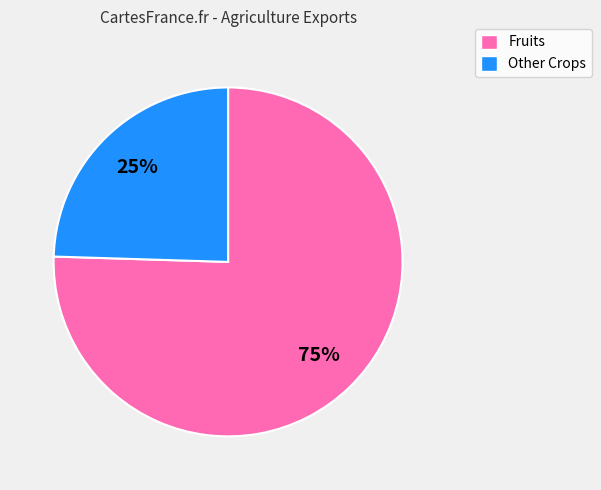

Is there any slice that represents more than half of the pie?

Yes